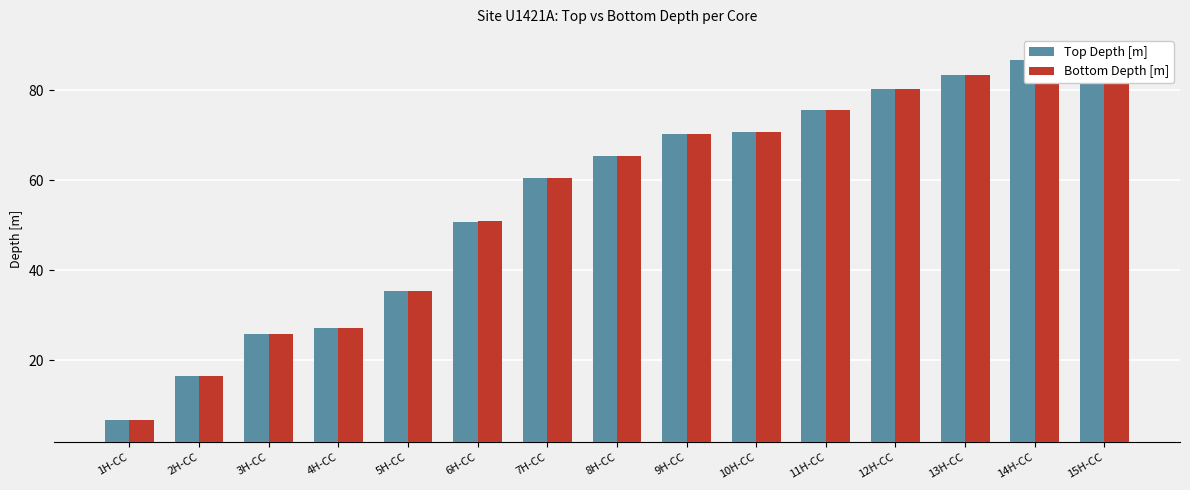

What is the value of the Top Depth [m] bar at the 15th from the left?

87.3